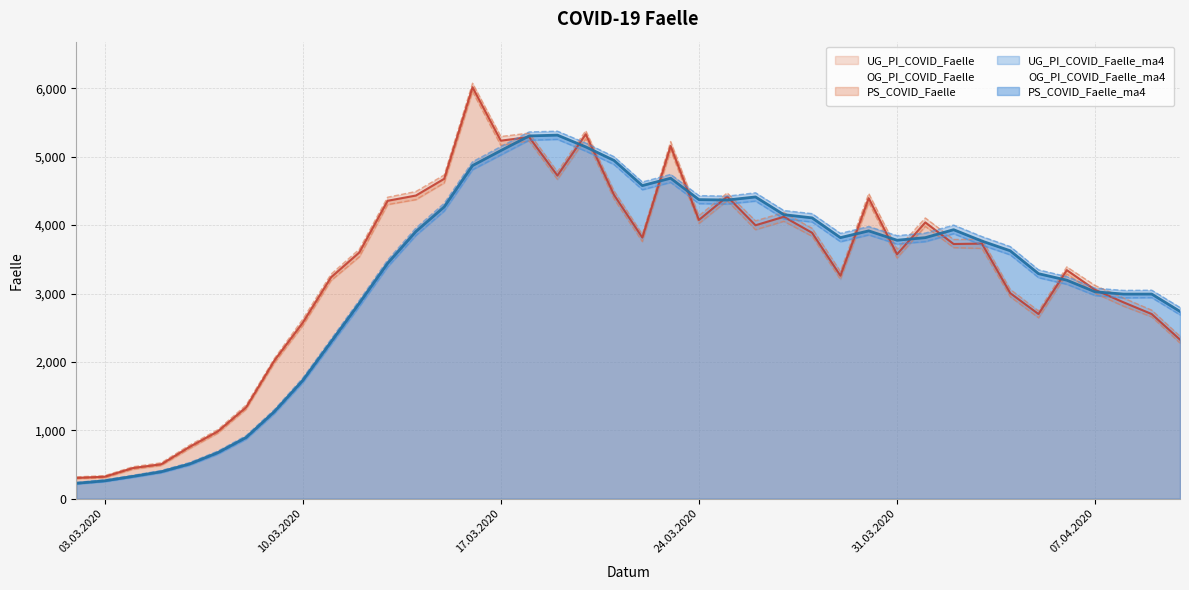

Reading right to left, what are all the values shown in this chart?

OG_PI_COVID_Faelle_ma4: 2796	3049	3046	3078	3247	3347	3687	3833	4001	3884	3846	3980	3880	4168	4214	4473	4424	4432	4742	4631	5001	5200	5374	5363	5149	4927	4320	3958	3490	2901	2332	1764	1304	922	696	528	412	342	276	238
PS_COVID_Faelle_ma4: 2738	2992	2992	3025	3195	3290	3625	3767	3933	3817	3779	3916	3817	4106	4153	4412	4367	4373	4686	4578	4946	5144	5316	5304	5090	4871	4267	3907	3442	2858	2292	1728	1274	895	673	507	394	326	261	225
UG_PI_COVID_Faelle_ma4: 2688	2940	2937	2971	3135	3232	3566	3707	3875	3759	3723	3857	3758	4046	4092	4352	4309	4315	4625	4518	4886	5082	5254	5242	5027	4811	4207	3850	3389	2810	2253	1695	1245	870	651	488	378	311	248	213
OG_PI_COVID_Faelle: 2376	2757	2935	3117	3389	2745	3061	3792	3790	4105	3647	4462	3322	3953	4184	4063	4471	4138	5222	3866	4501	5380	4780	5346	5296	6075	4734	4492	4408	3648	3283	2623	2052	1370	1010	783	525	467	337	319
PS_COVID_Faelle: 2326	2700	2872	3054	3342	2700	3006	3730	3724	4040	3574	4394	3261	3888	4122	3998	4418	4076	5157	3818	4442	5329	4725	5288	5235	6016	4678	4433	4356	3601	3237	2573	2021	1336	984	757	503	448	321	304
UG_PI_COVID_Faelle: 2276	2658	2815	3003	3285	2645	2953	3659	3671	3981	3519	4331	3206	3837	4056	3933	4357	4024	5095	3759	4383	5262	4668	5231	5166	5952	4618	4373	4301	3537	3190	2529	1985	1308	958	732	485	430	304	292